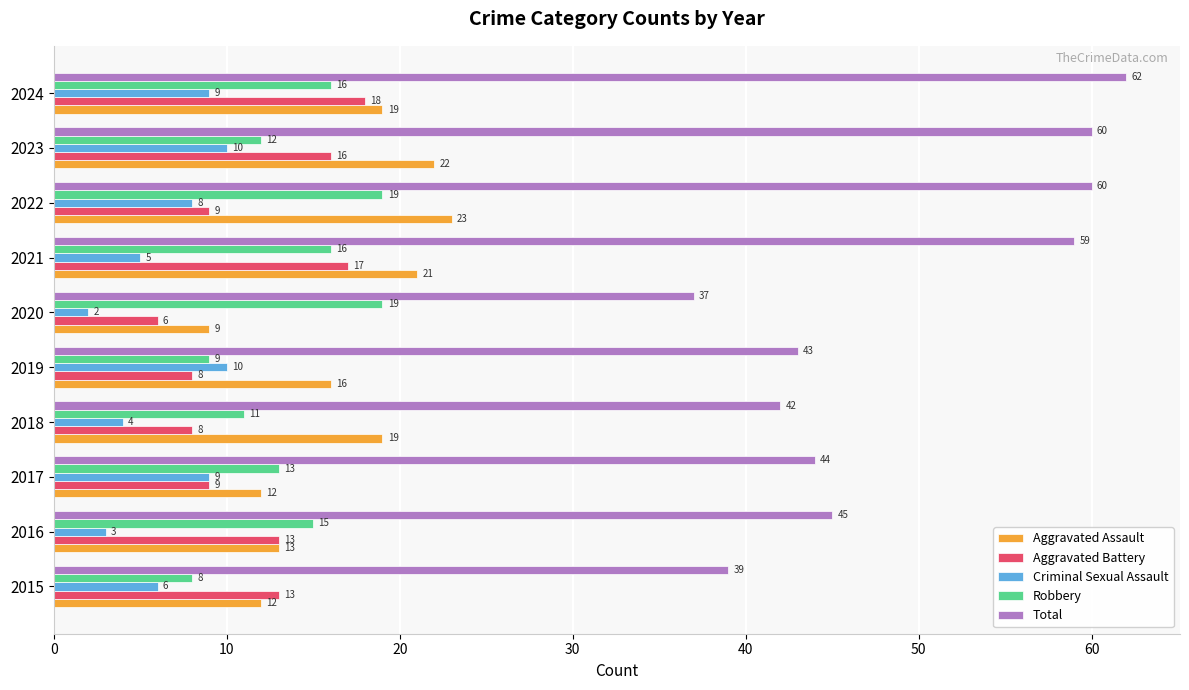

Where is Robbery nearest to the value 13?

2017